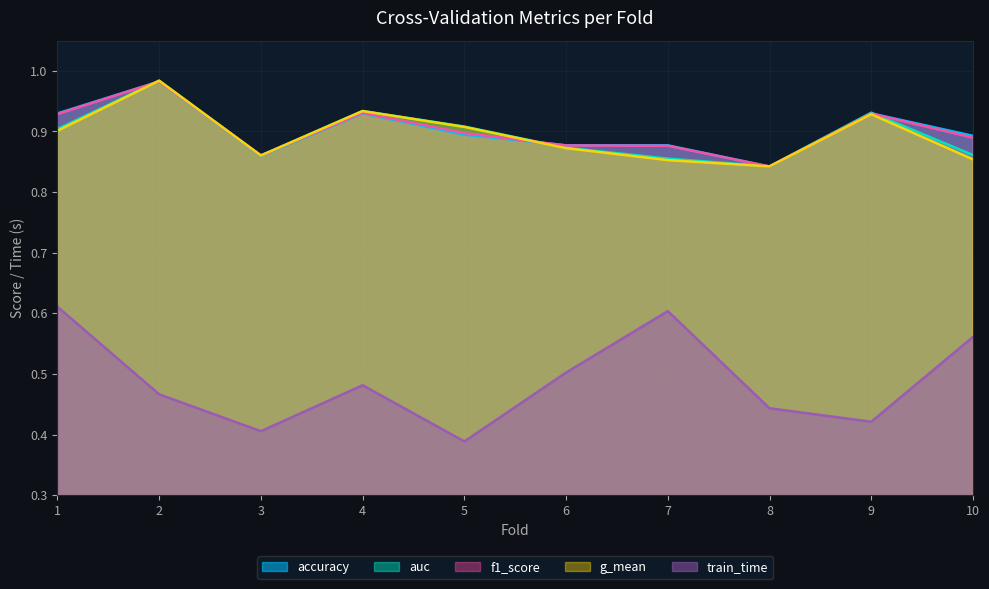

Count the number of categories in the chart.

10